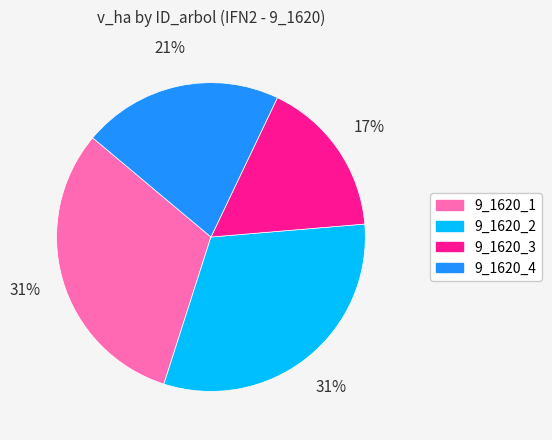

Is it true that 9_1620_4 is 21% of the pie?

True